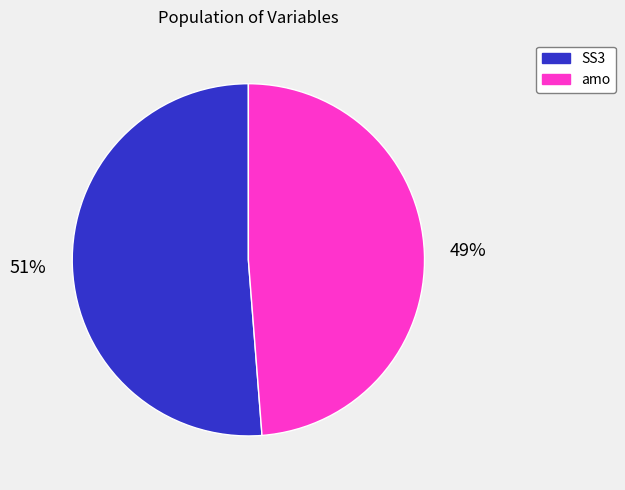

How many slices are in this pie chart?

2